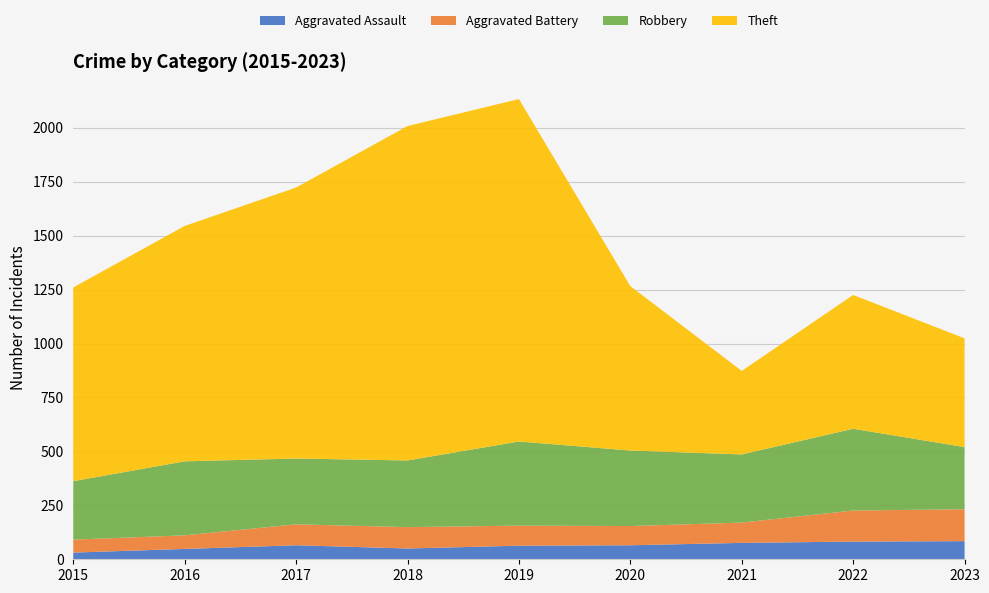

Reading right to left, extract all data points from this chart.

Aggravated Assault: 84	82	76	65	63	50	65	48	31
Aggravated Battery: 148	144	94	89	93	99	97	63	60
Robbery: 288	379	316	350	390	309	305	343	271
Theft: 504	620	387	762	1587	1550	1256	1091	898